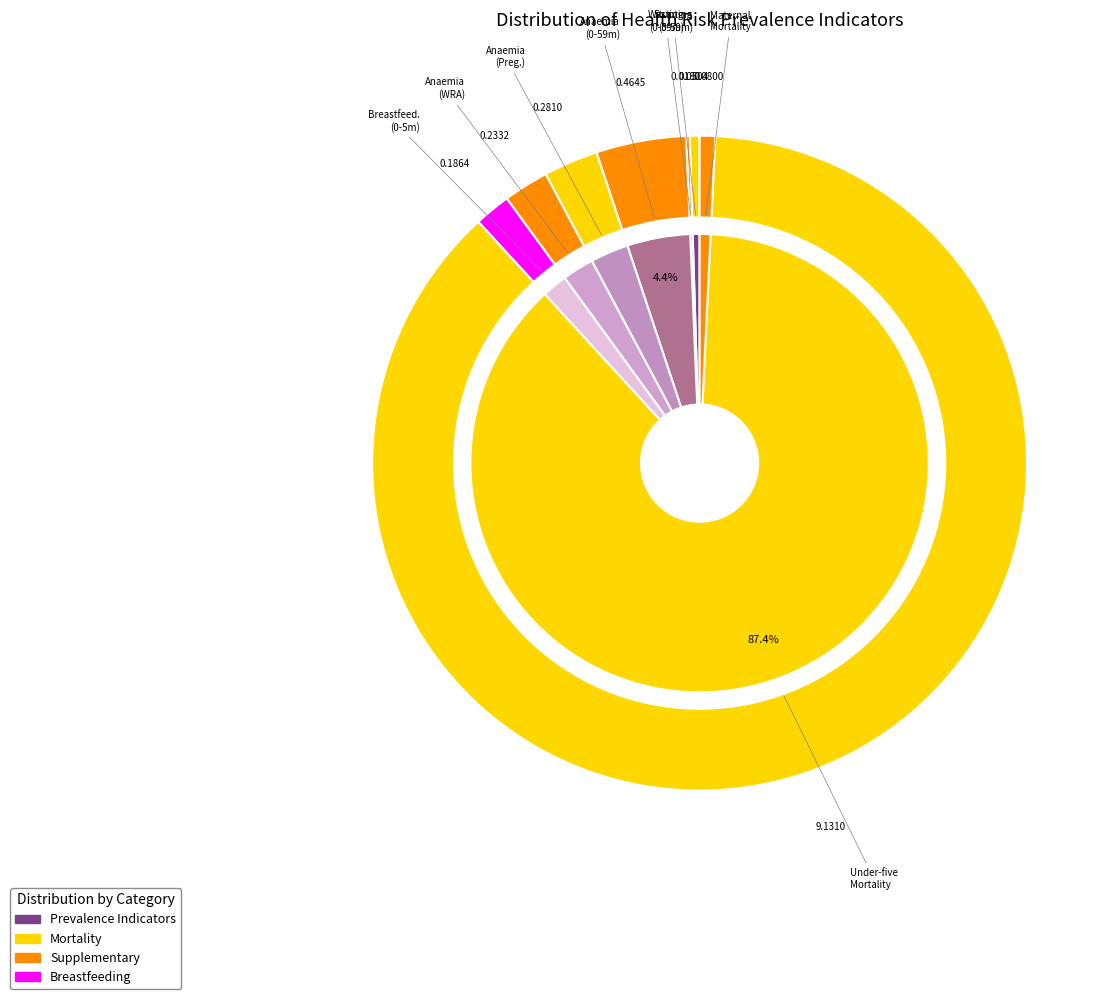

Which category has the smallest portion of the pie?

Wasting prevalence (Children 0-59 months)